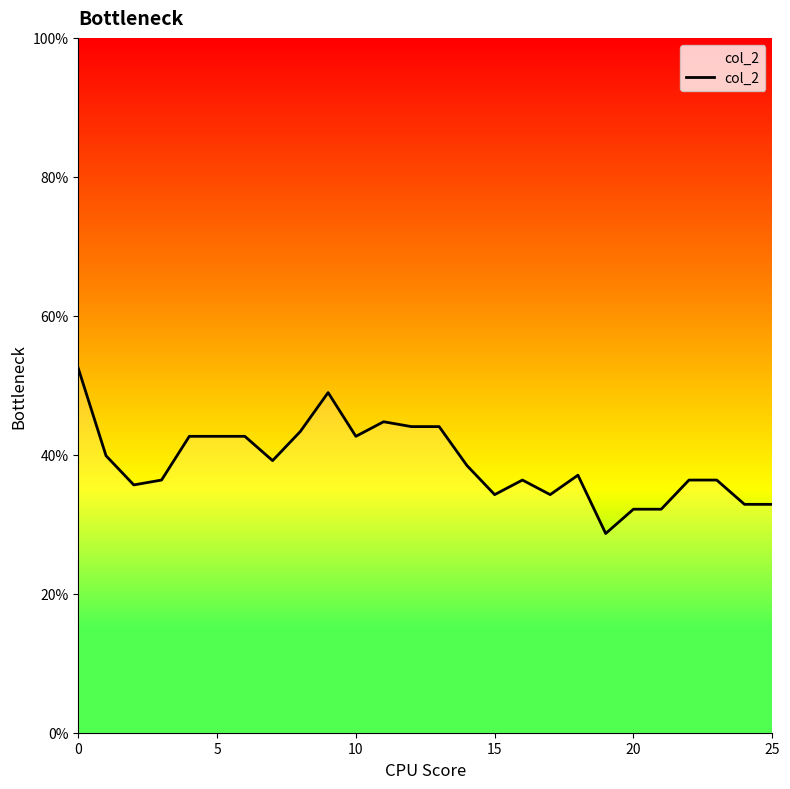

What is the smallest value displayed?

0.3